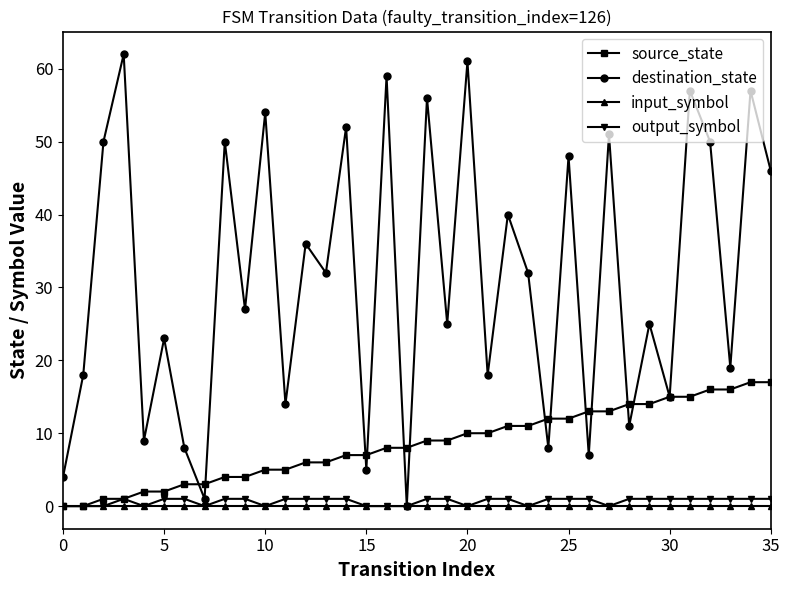

Which series has the largest range (max minus min)?

destination_state